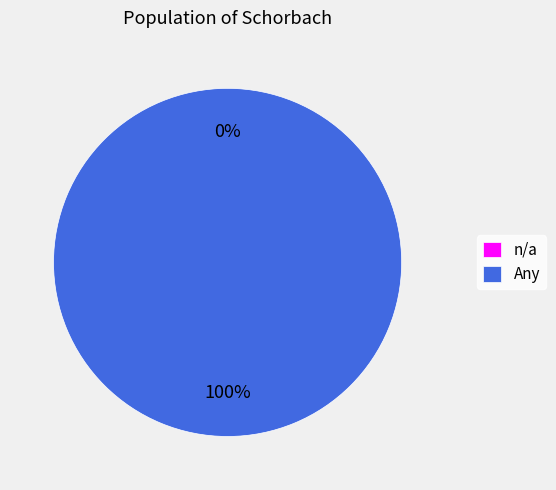

Between n/a and Any, which is larger?

Any